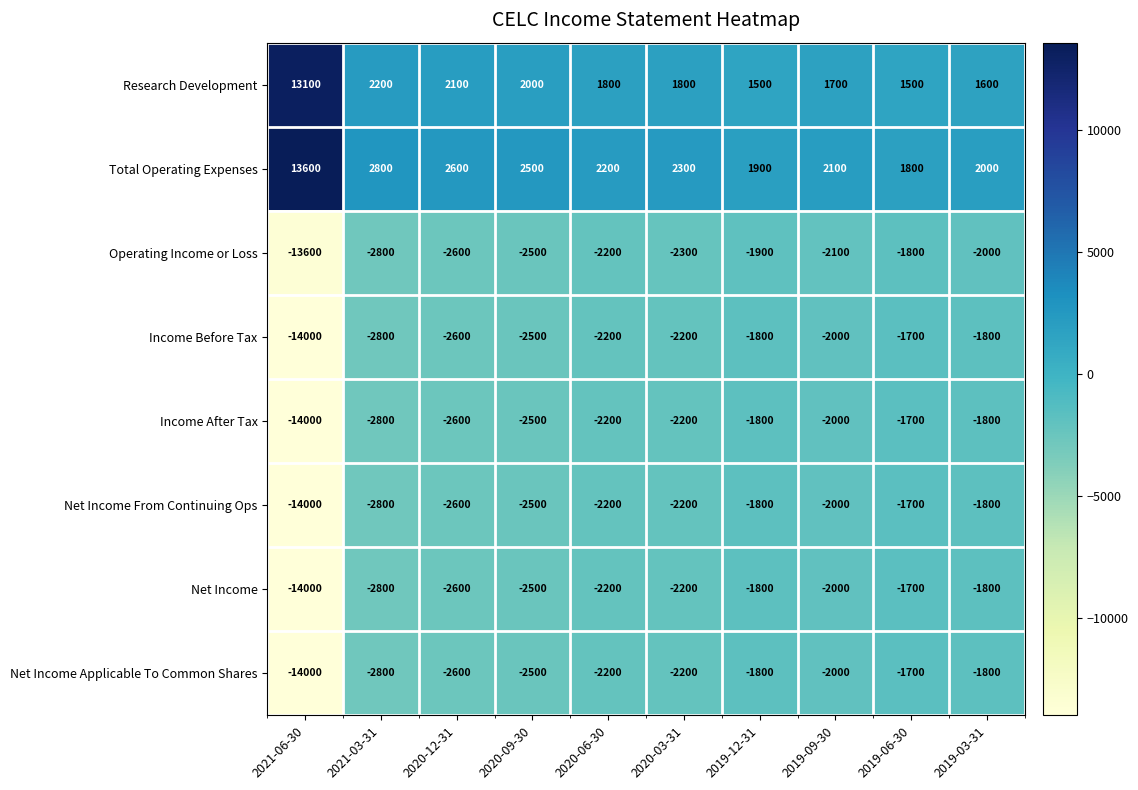

What is the spread (max minus min) of values at 2020-03-31?

4600